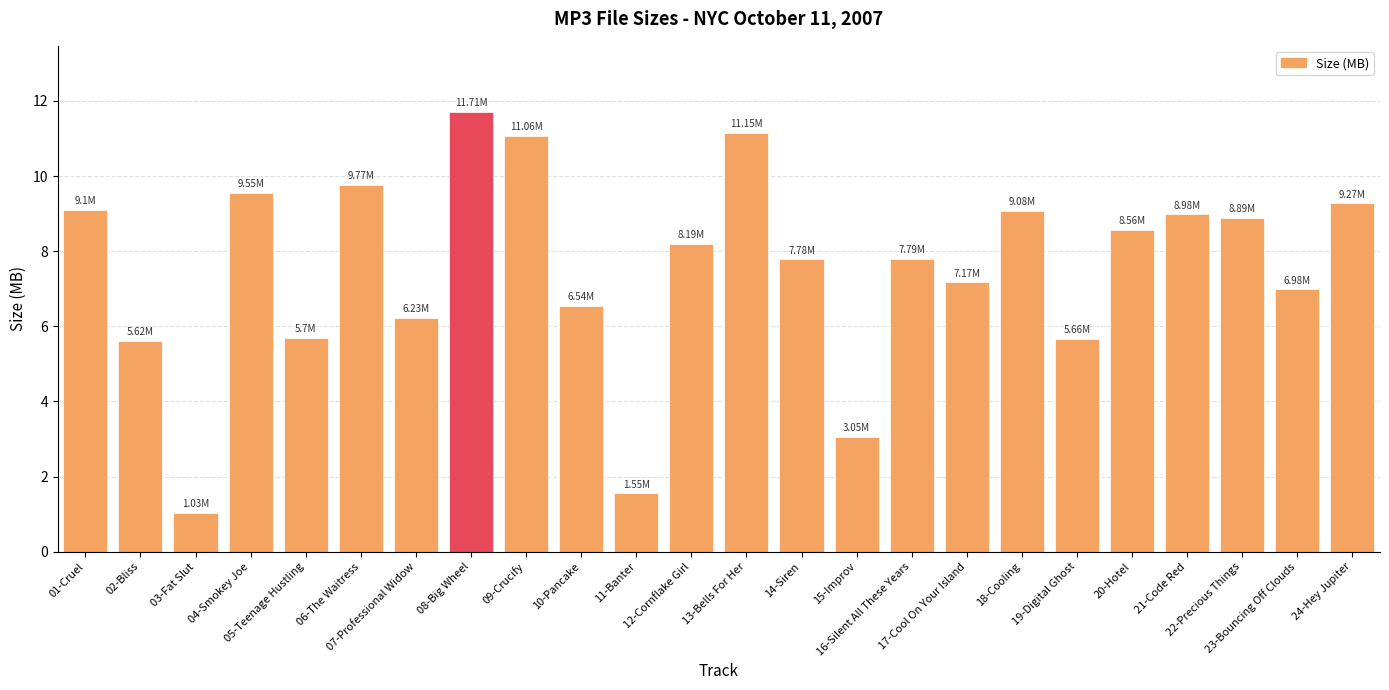

Which category has the lowest value across all series?

03-Fat Slut